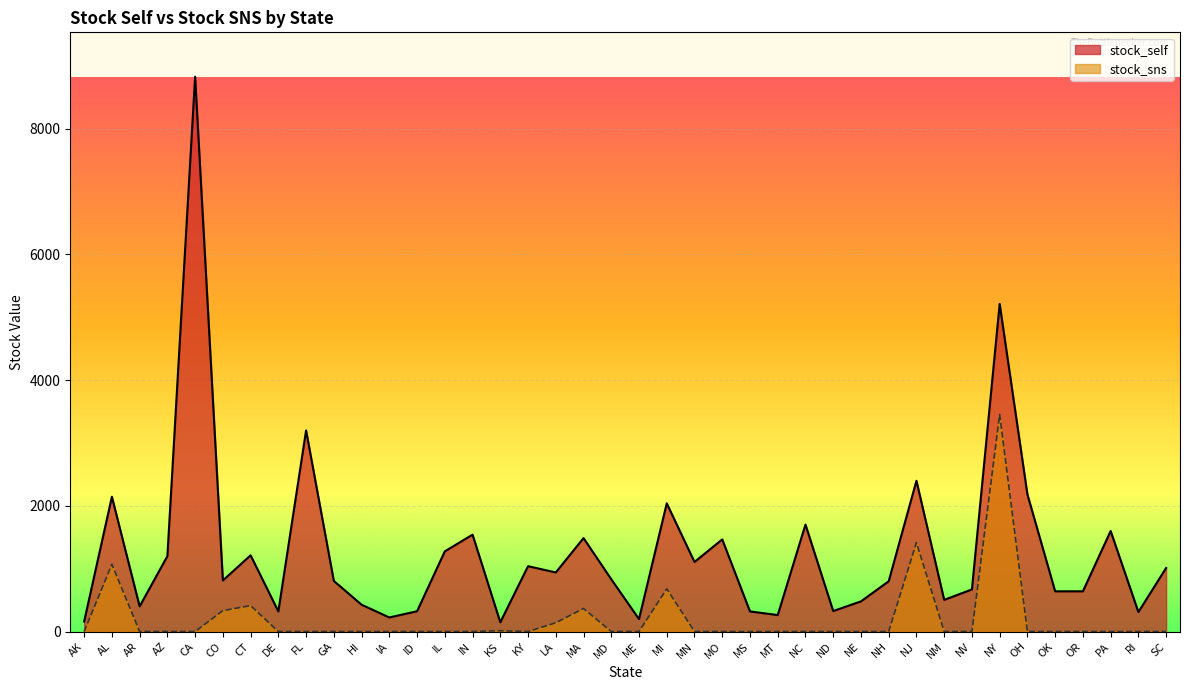

Is it true that stock_sns equals -1401 at OR?

False